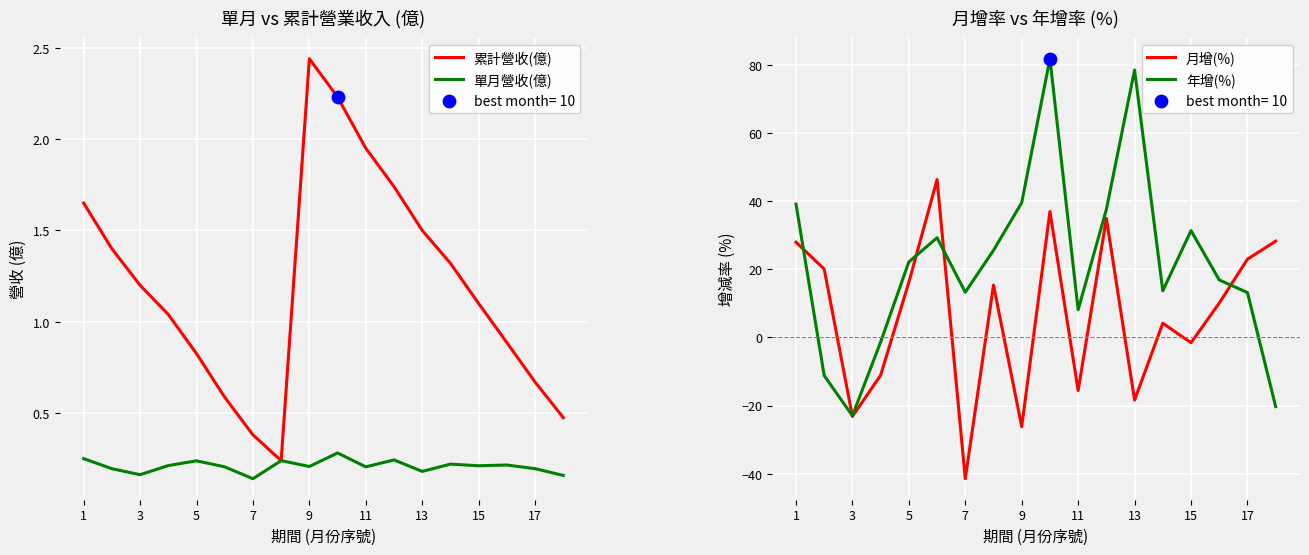

Which series has the largest total across all categories?

年增(%)